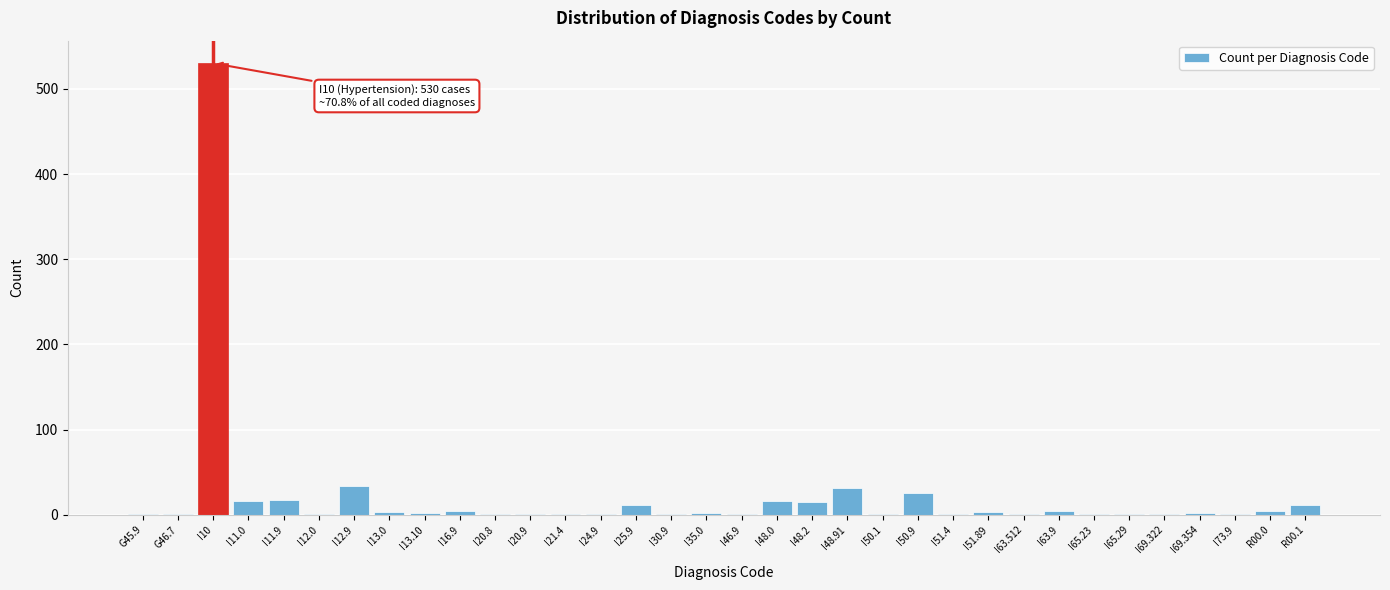

What is the sum of all values?

749